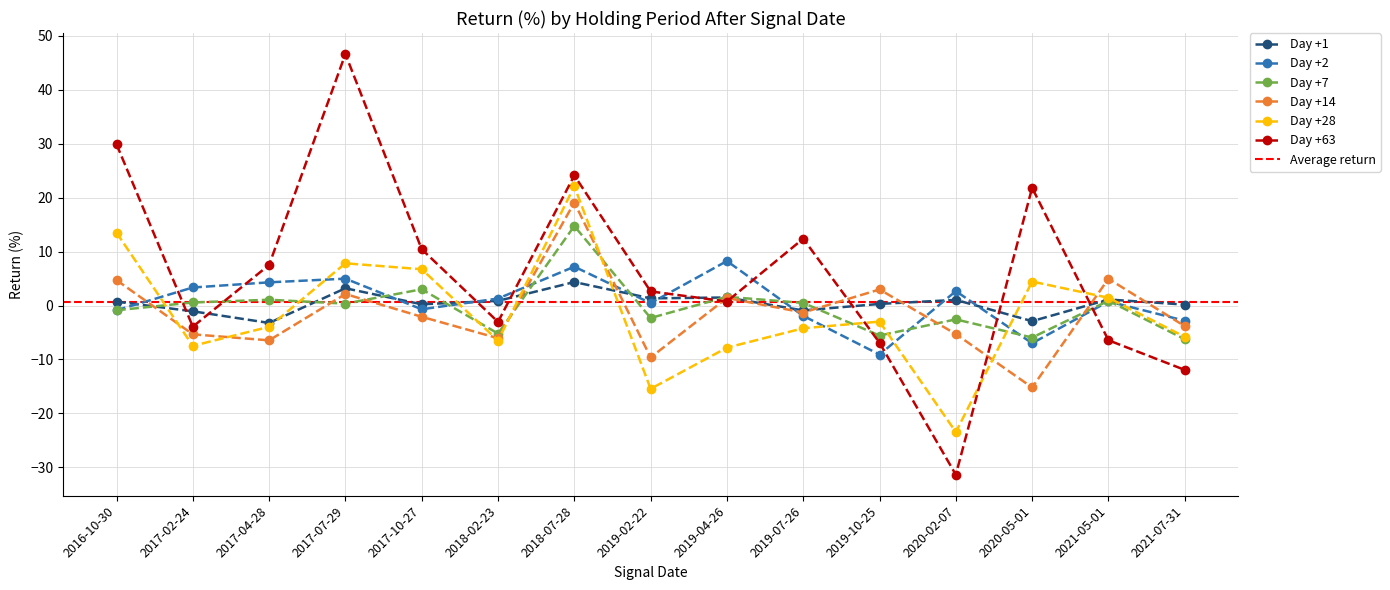

What is the average value of the Day +1 series?

0.4